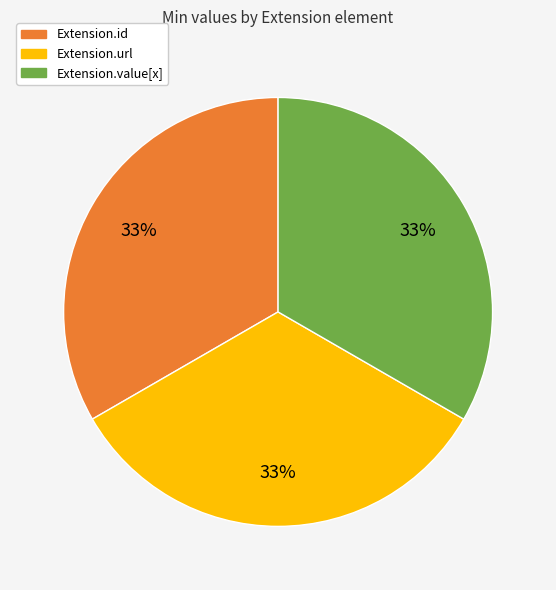

Does any single category account for the majority?

No